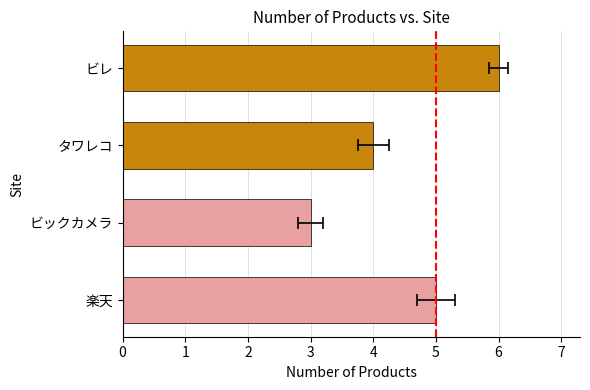

What is the maximum value shown in the chart?

6